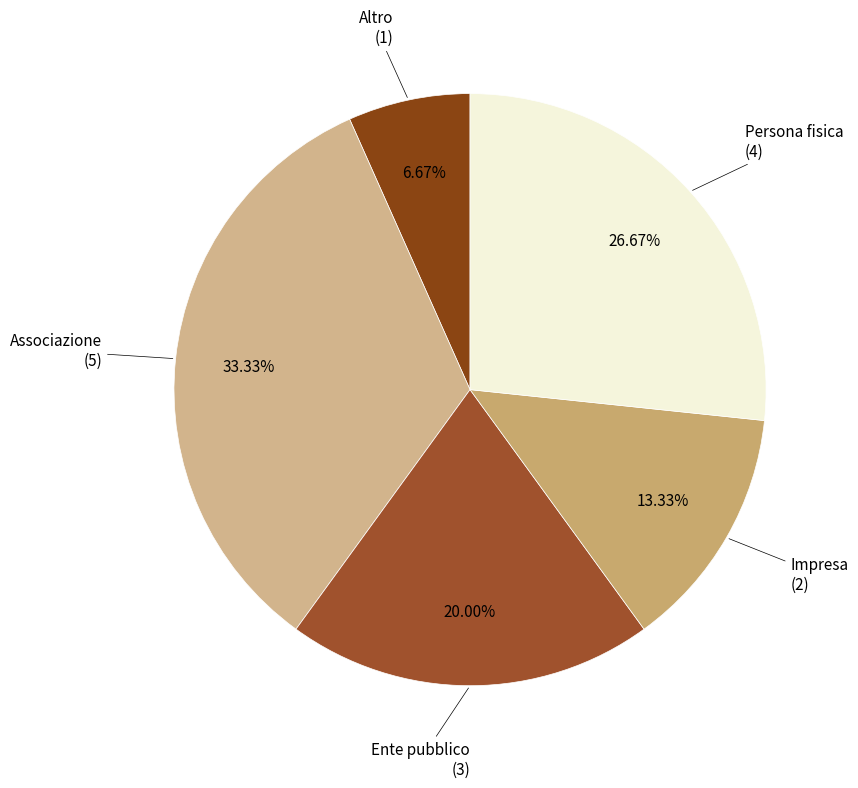

Is there a majority slice in this chart?

No